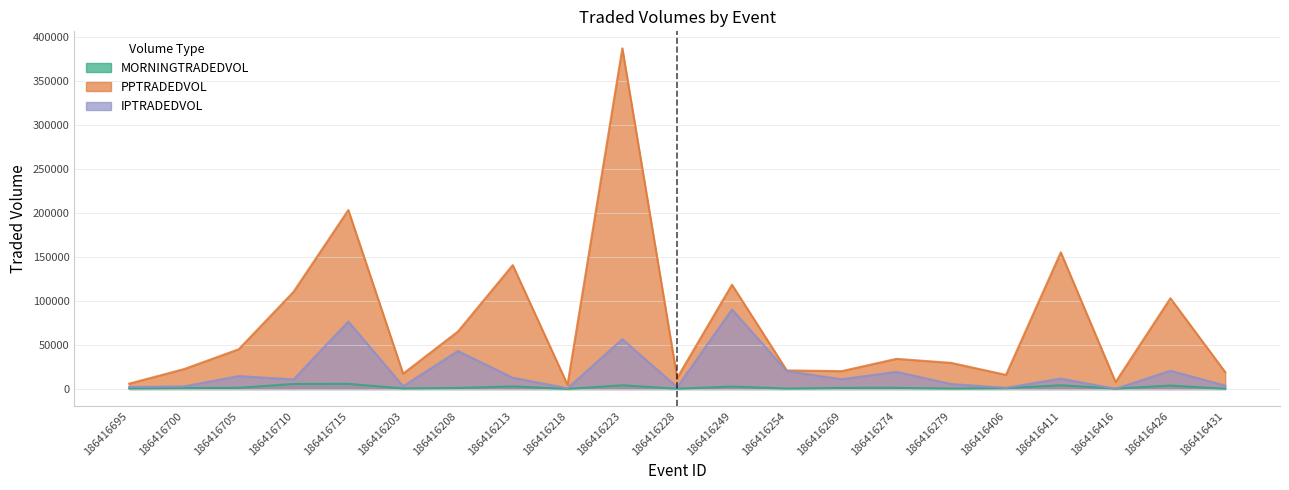

What is the total value across all series at 186416705?

61074.7